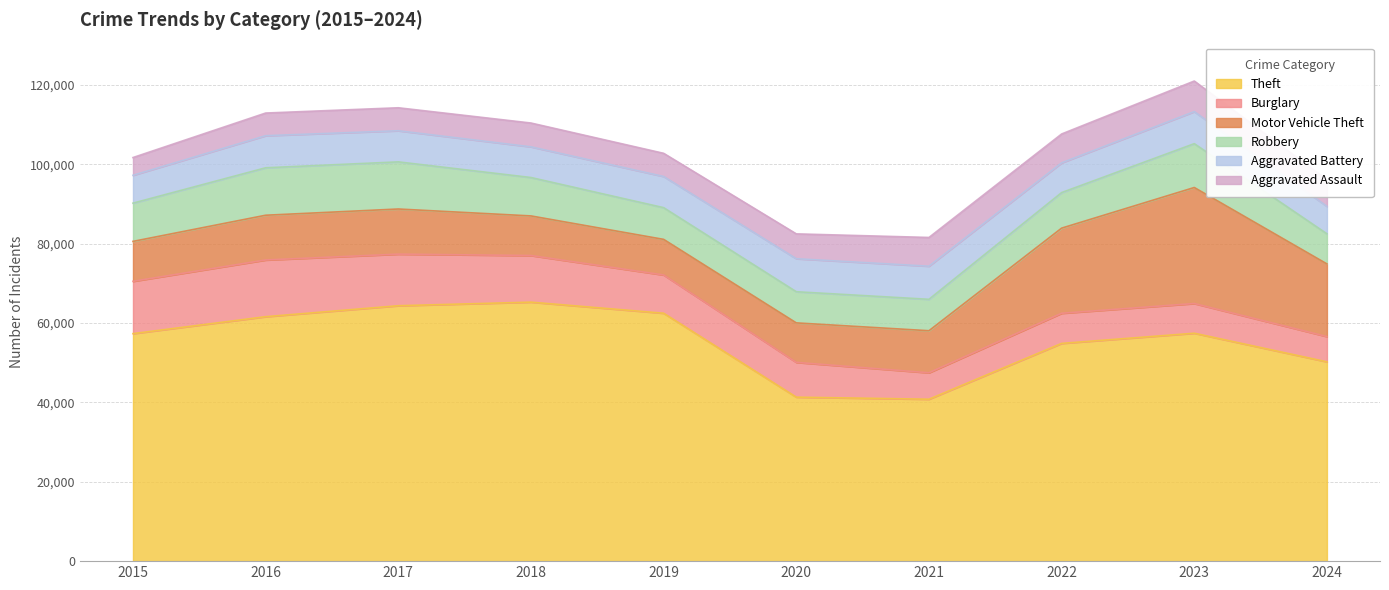

How many values in the Aggravated Battery series exceed 7858?

4